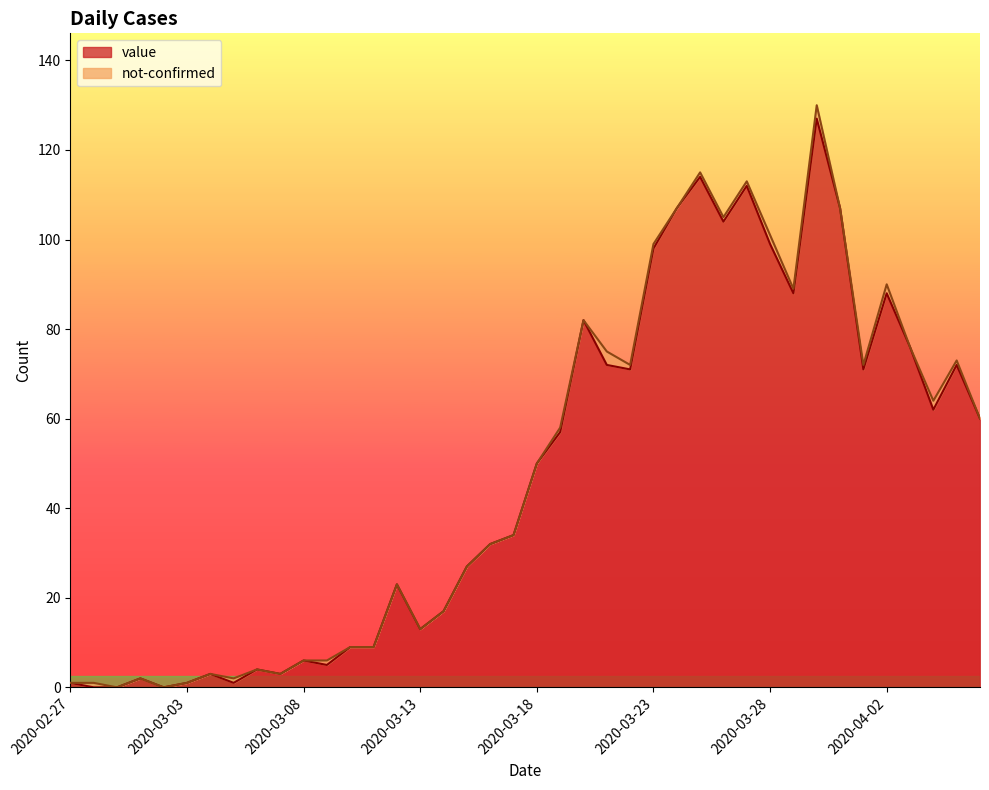

The chart shows a value of 23 at 2020-03-12. True or false?

True